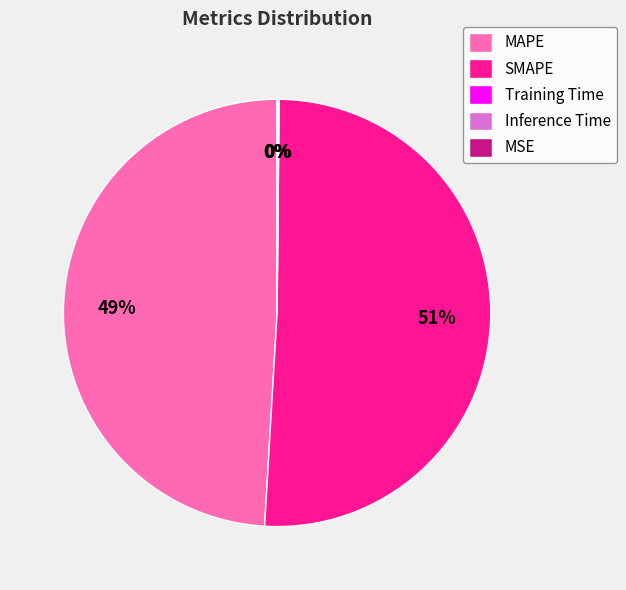

Which category has the biggest portion of the pie?

SMAPE